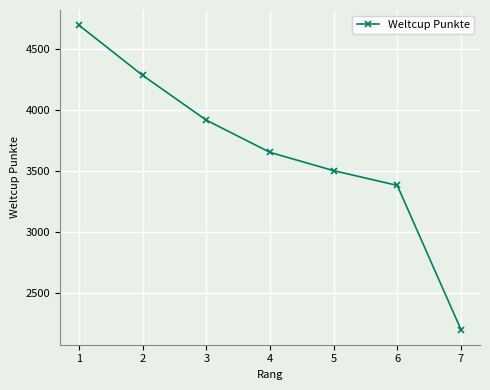

List the labels in order of value, smallest first.

7, 6, 5, 4, 3, 2, 1